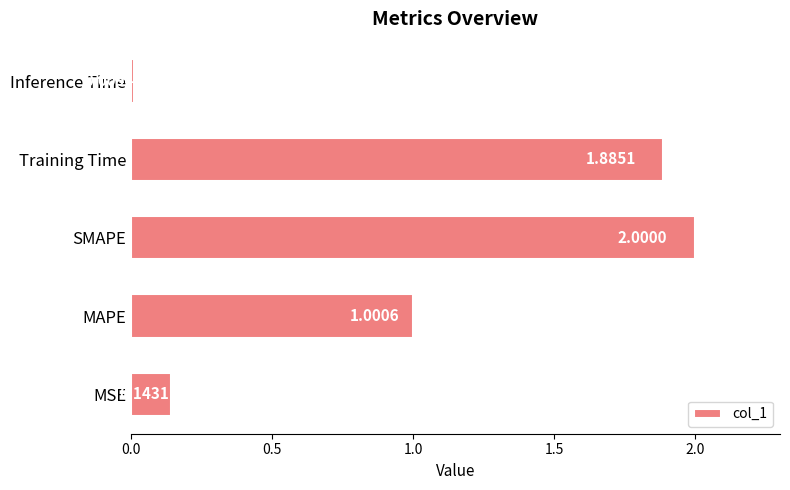

List the labels in order of value, largest first.

SMAPE, Training Time, MAPE, MSE, Inference Time